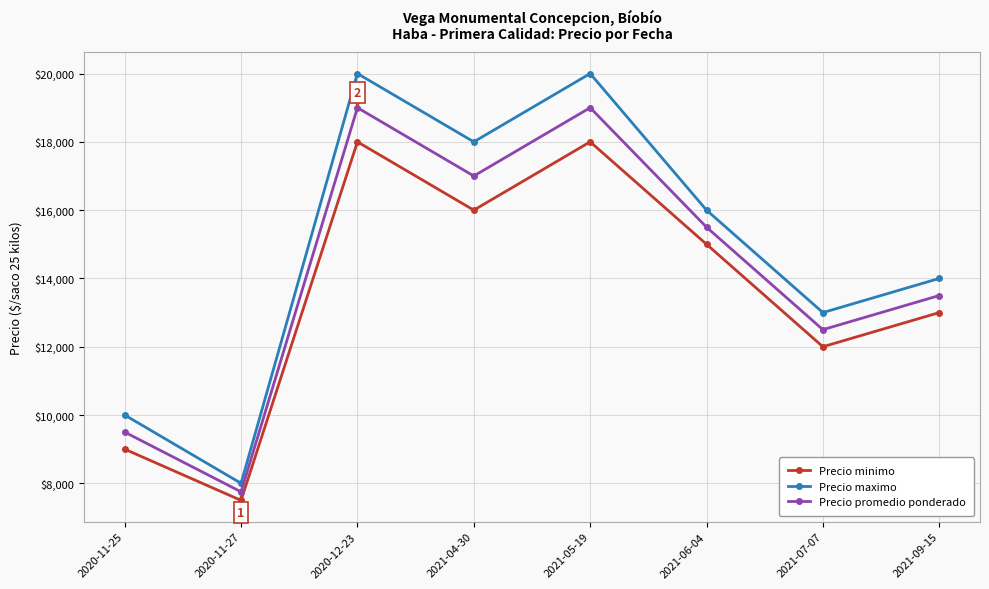

What are all the series names shown in the legend?

Precio minimo, Precio maximo, Precio promedio ponderado